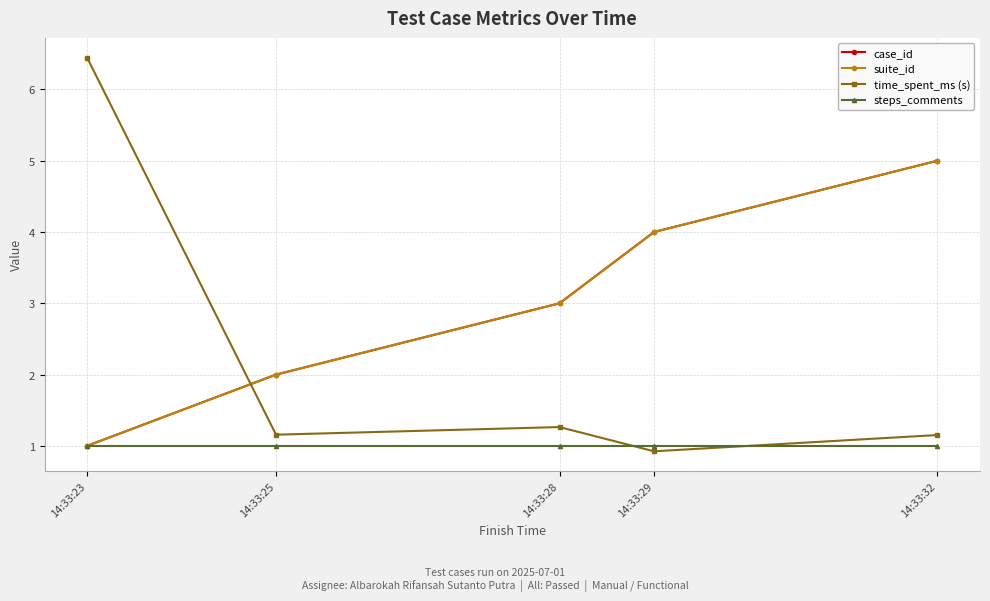

At which label does time_spent_ms (s) first exceed 1?

14:33:23